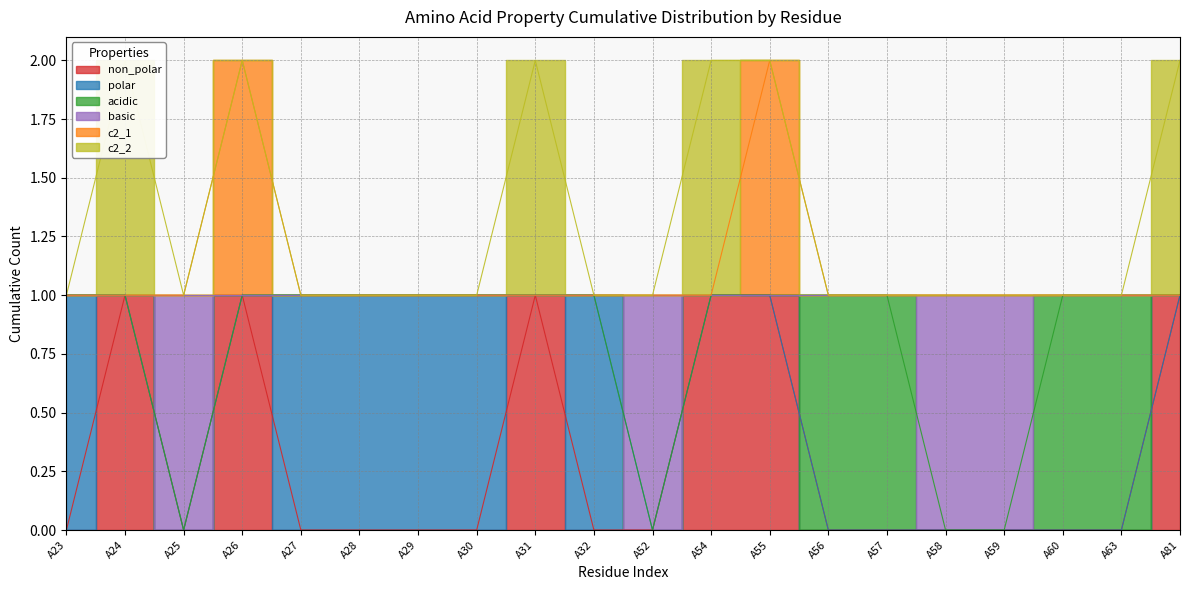

How many interior local peaks does the c2_1 series have?

2